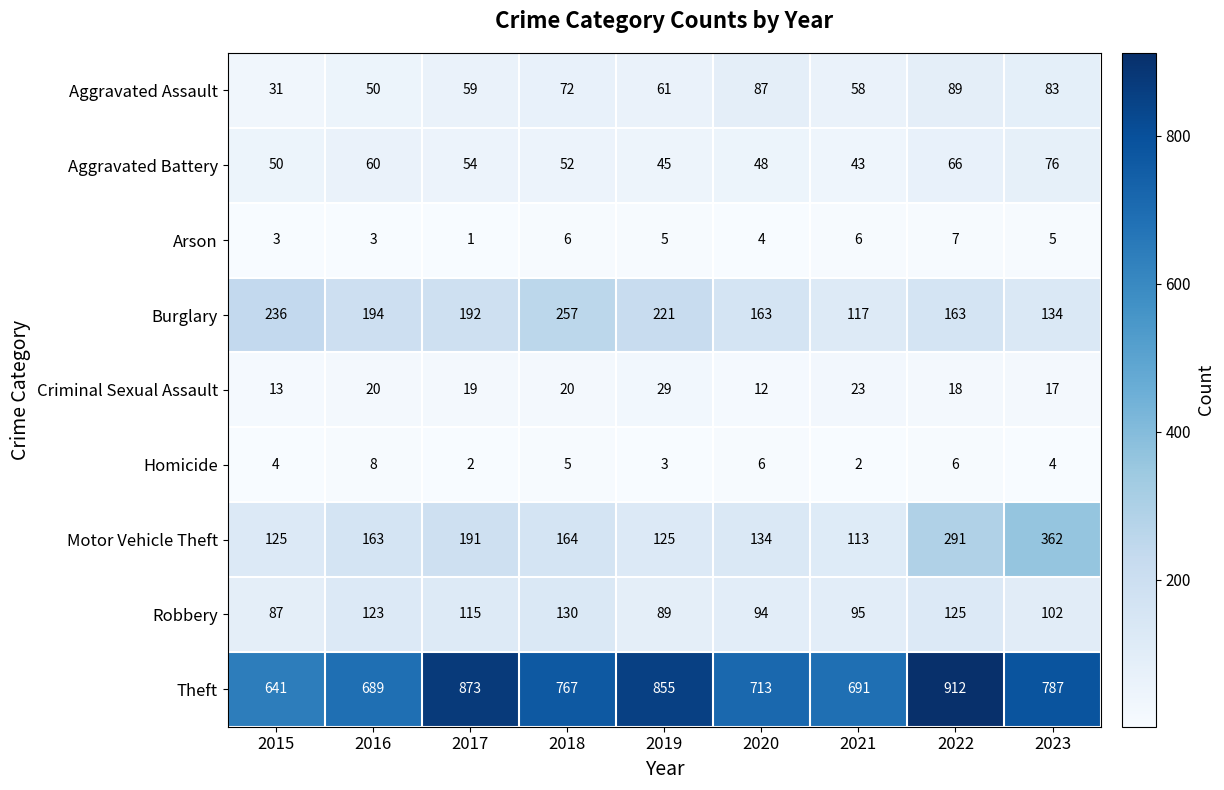

The Arson series shows 10 at 2018. True or false?

False